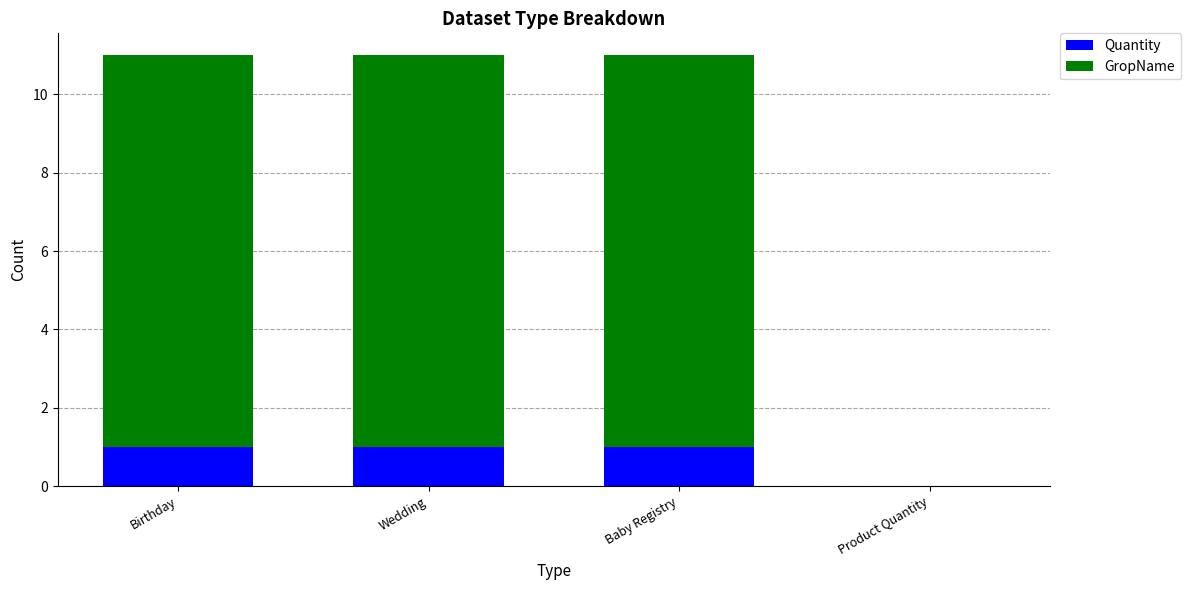

What are all the series names shown in the legend?

Quantity, GropName